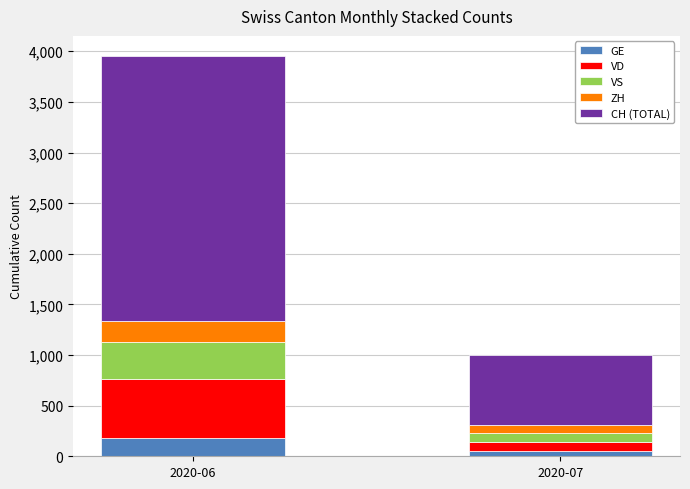

At which category is the sum across all series the highest?

2020-06